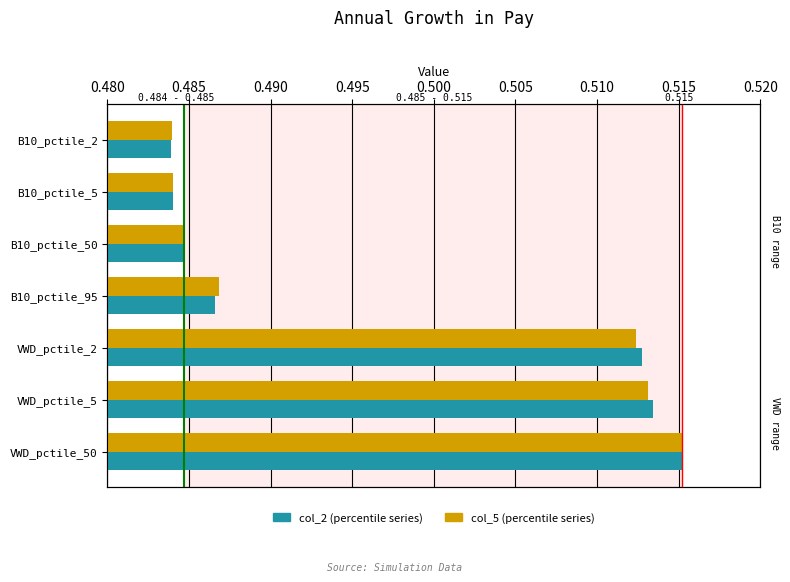

What is the minimum value shown in the chart?

0.5